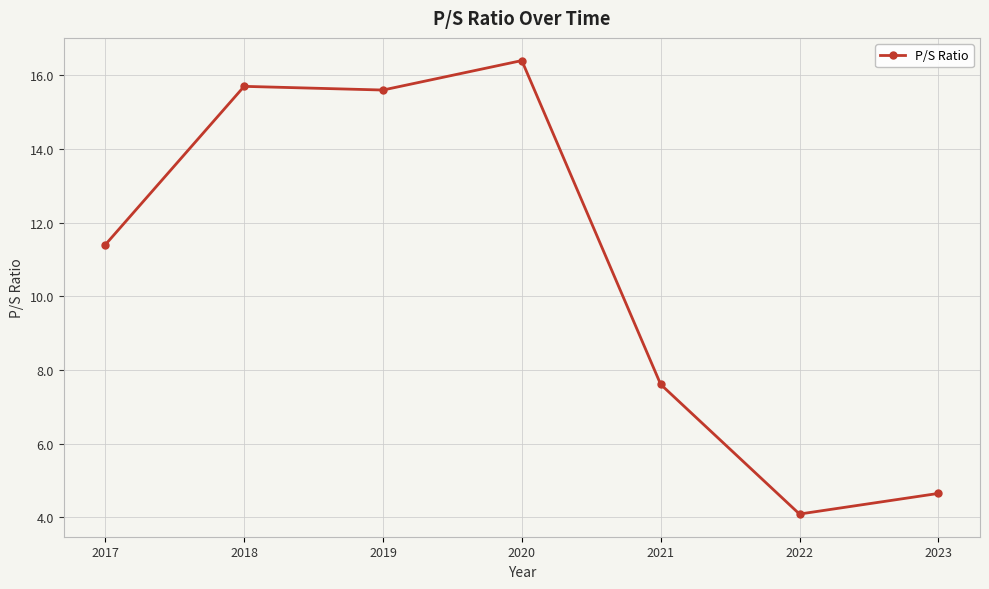

Reading right to left, list all the values displayed in this chart.

4.7	4.1	7.6	16.4	15.6	15.7	11.4